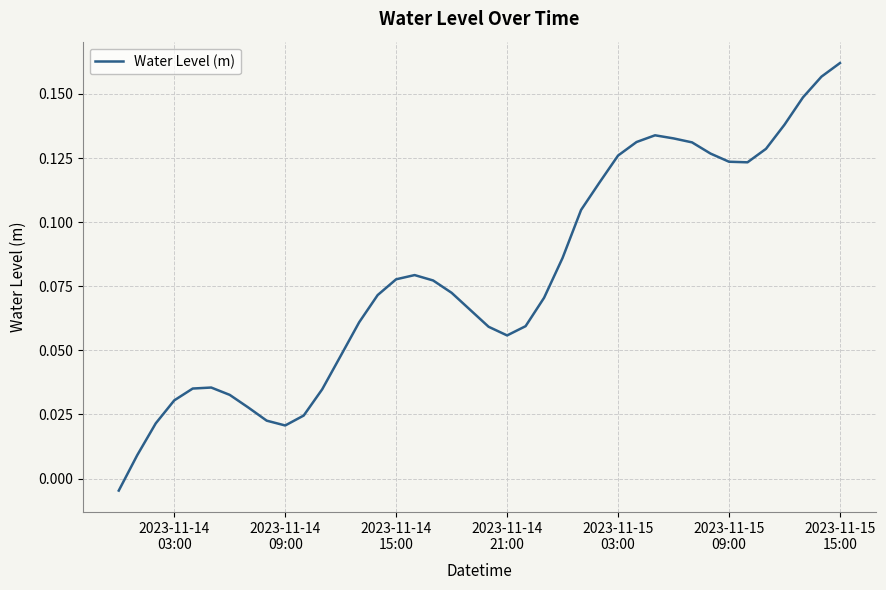

How many interior local peaks (higher than both neighbors) does the data have?

3